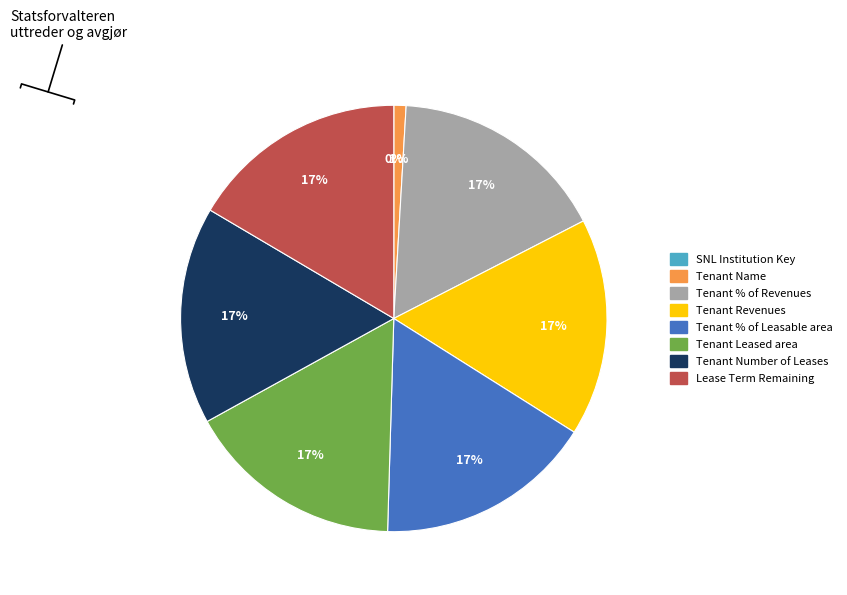

Do Tenant Number of Leases and Tenant Leased area together represent more than half of the pie?

No